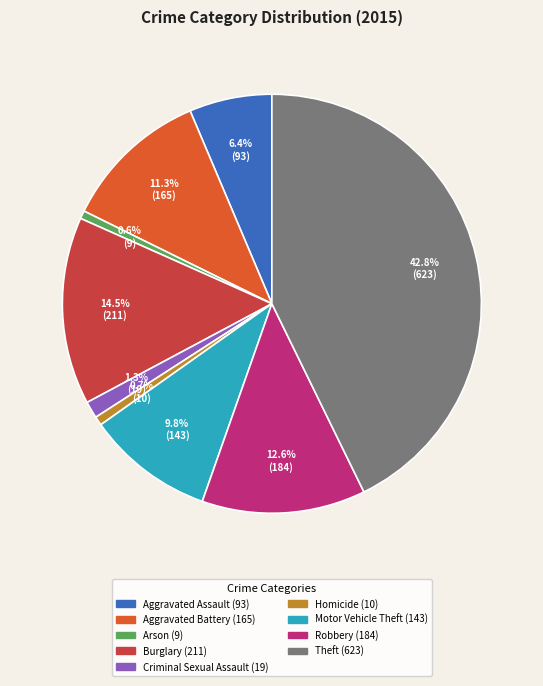

Is it true that Robbery is 1% of the pie?

False